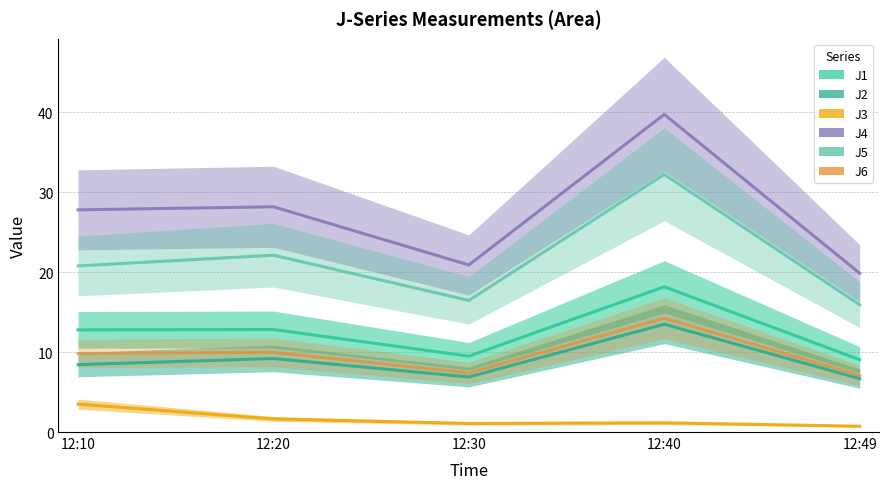

What is the lowest value of the J5 series?

15.9